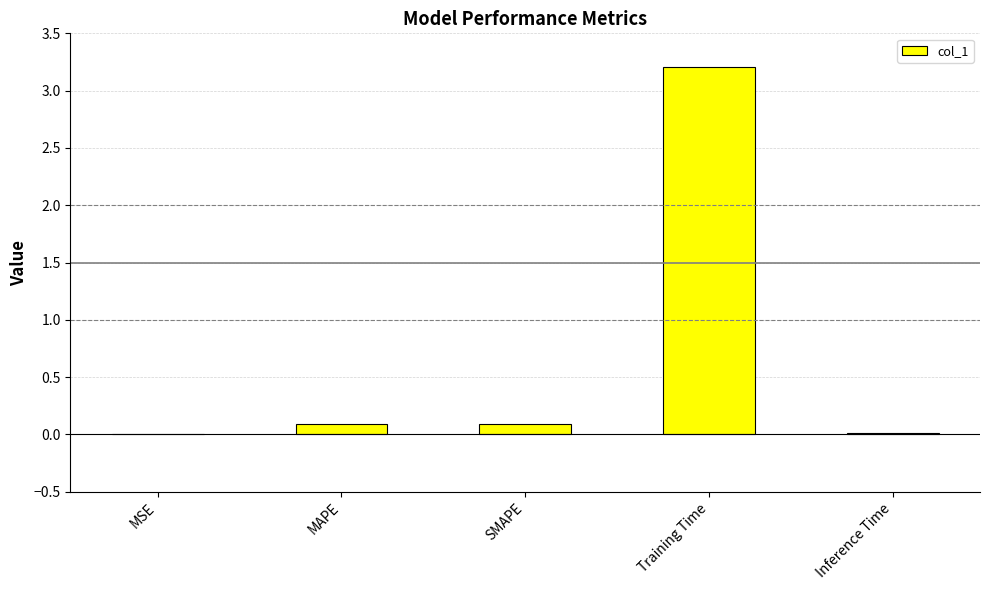

What is the approximate value at SMAPE?

0.1